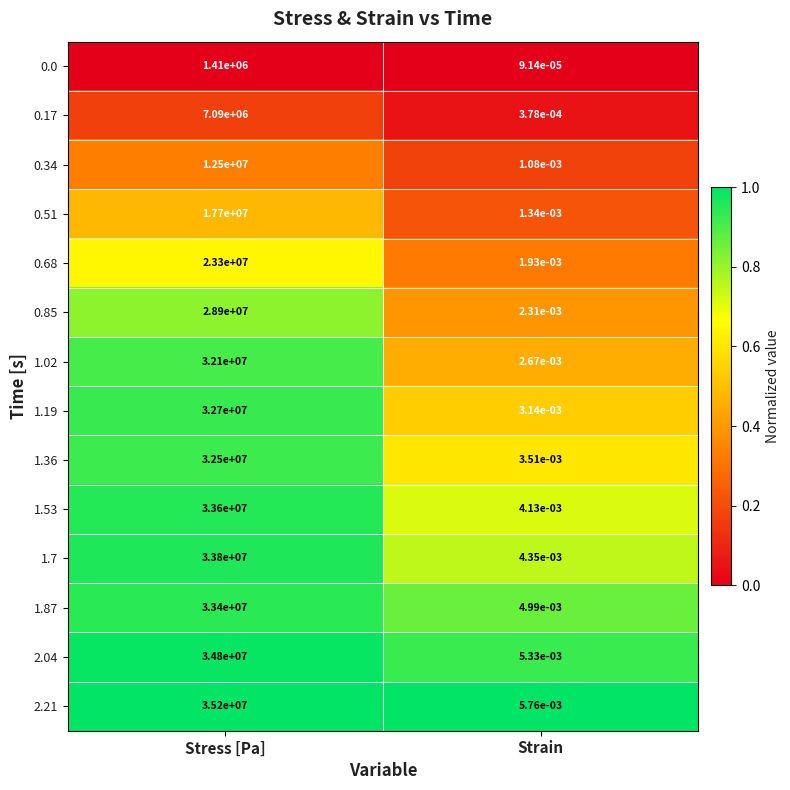

Rank the categories by 0.17 value from lowest to highest.

Strain, Stress [Pa]